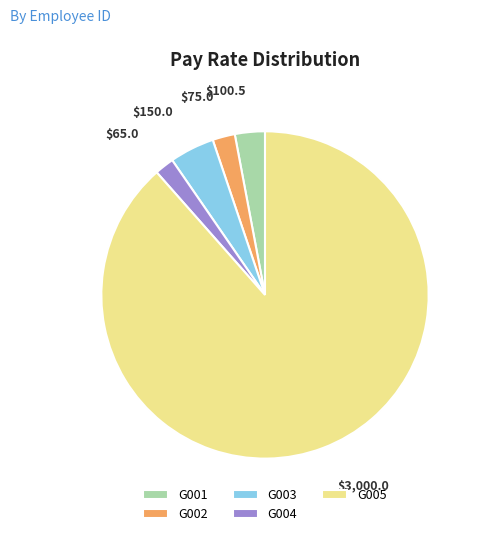

True or false: G004 accounts for 11% of the total.

False